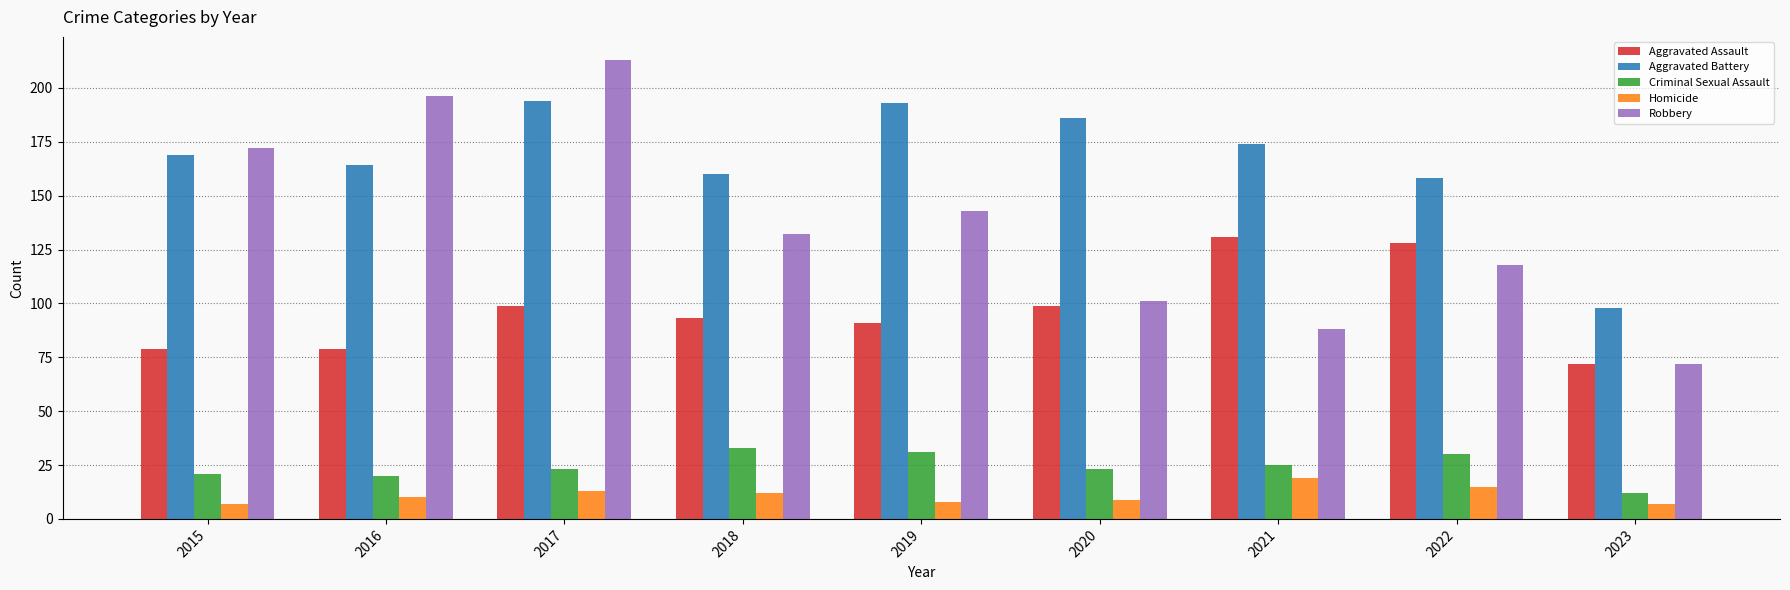

At 2022, list the series in order from smallest to largest.

Homicide, Criminal Sexual Assault, Robbery, Aggravated Assault, Aggravated Battery